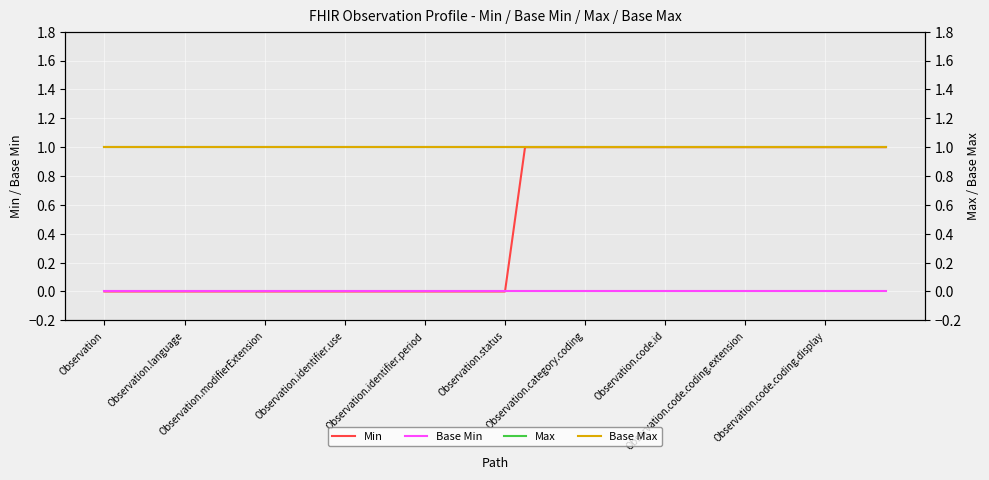

True or false: Min has more than 1 points higher than both neighbors.

False